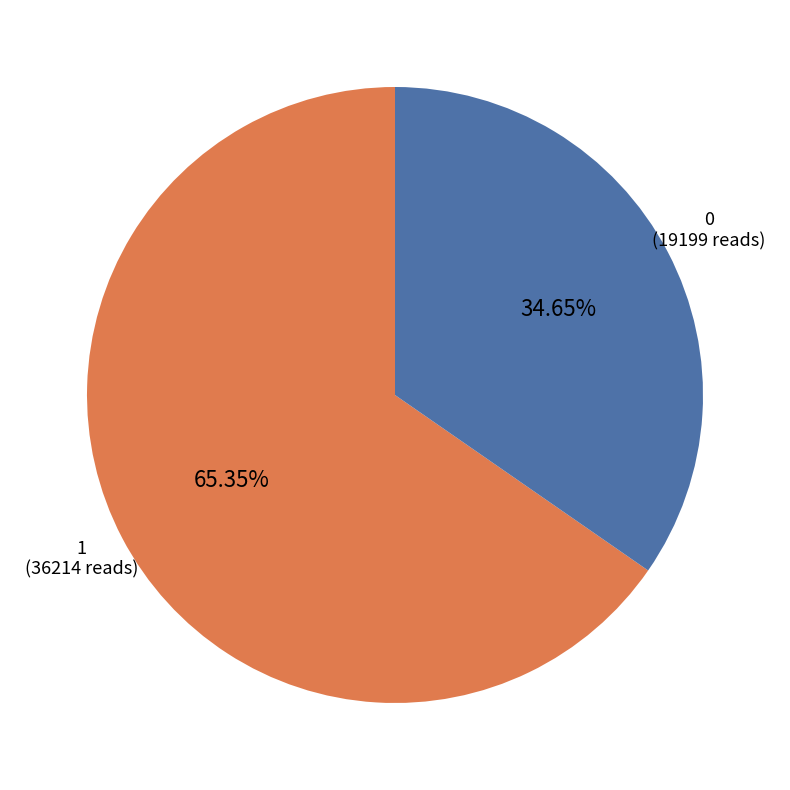

What is the total percentage of 0 and 1?

100.0%